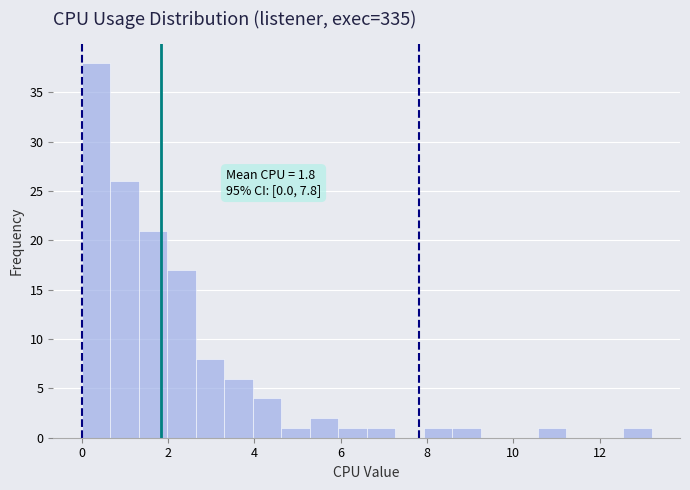

Around what value on the x-axis is the tallest bar? Give the approximate position of its centre, as read against the axis.

0.4